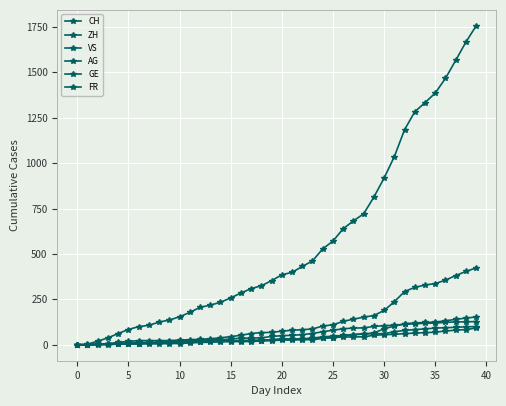

What is the sum of all AG values?

1845